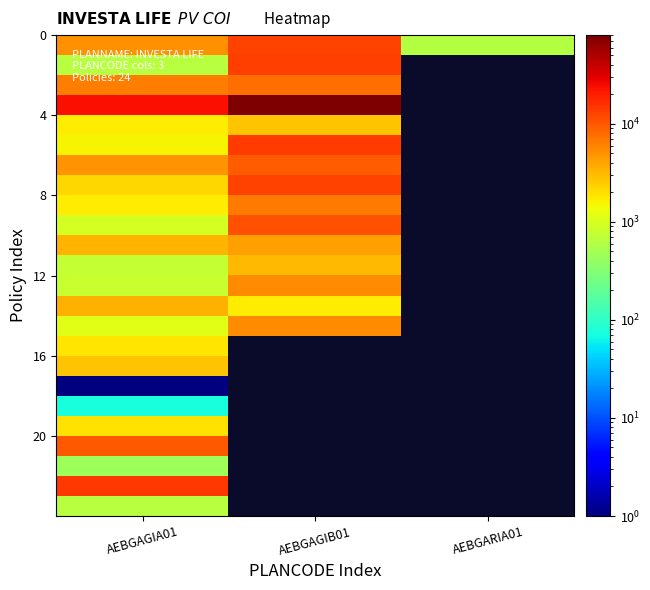

What is the difference between the highest and lowest values at AEBGAGIA01?

24067.5